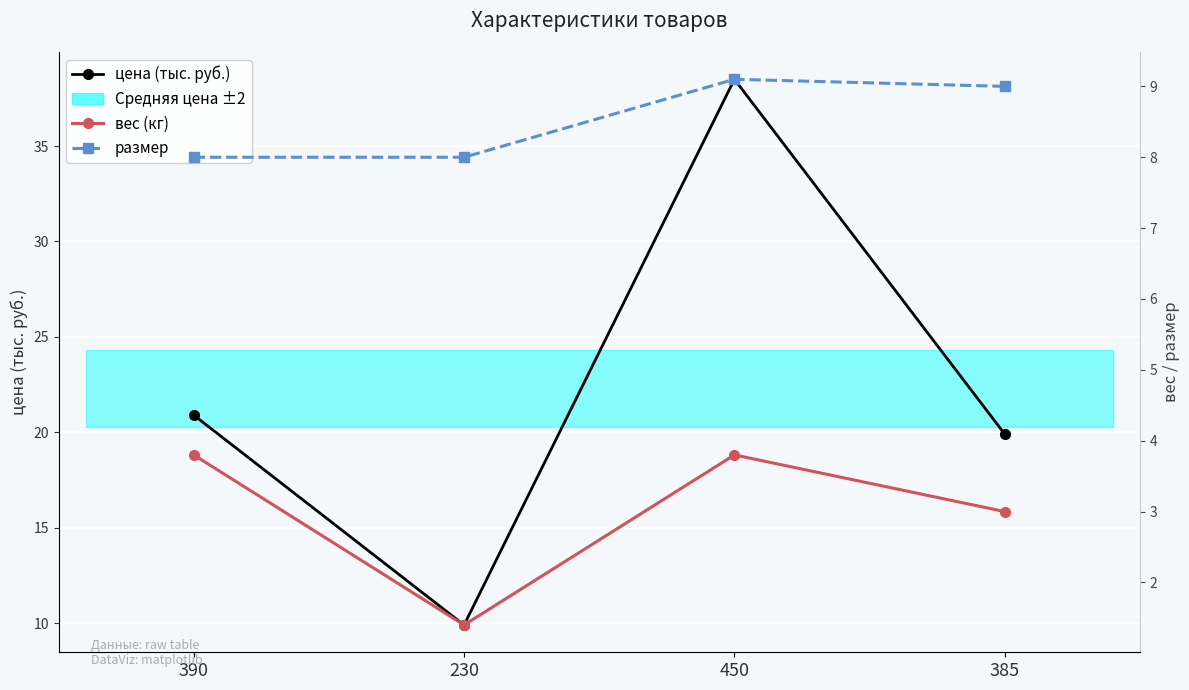

Is the value of размер at 385 greater than the value of вес (кг) at 385?

Yes